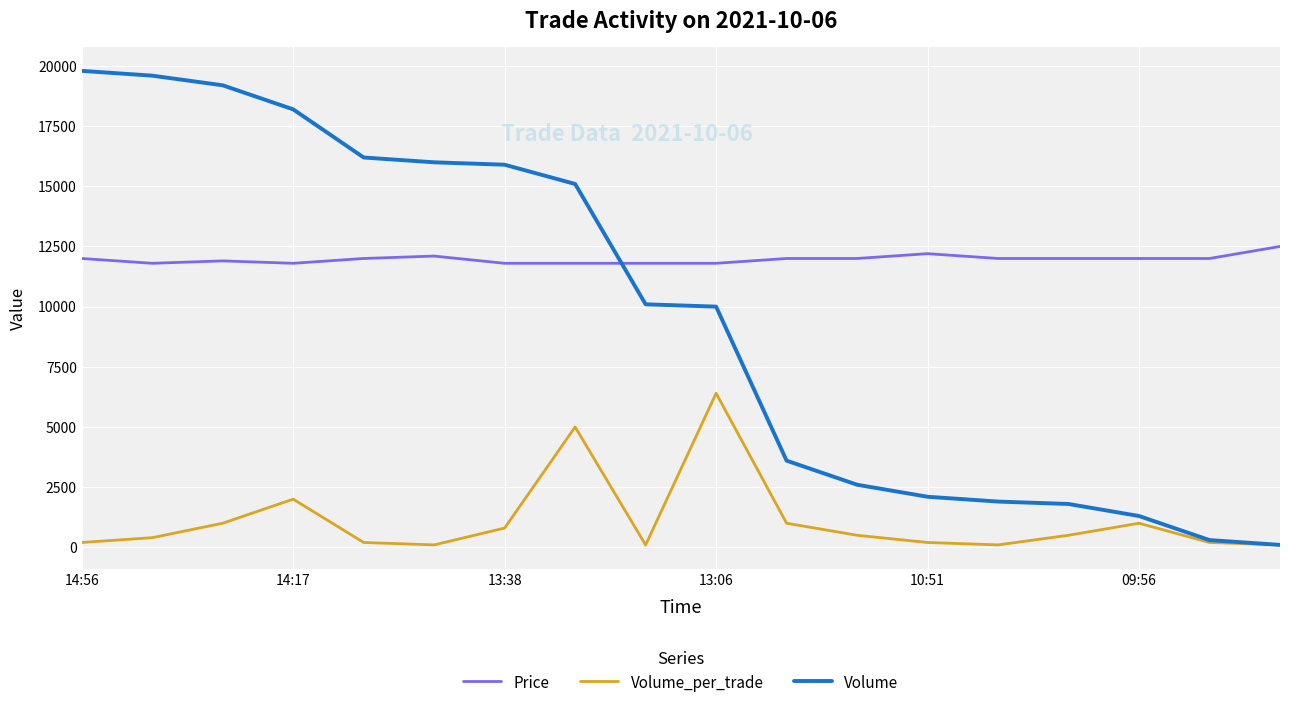

True or false: Volume has more than 2 points higher than both neighbors.

False